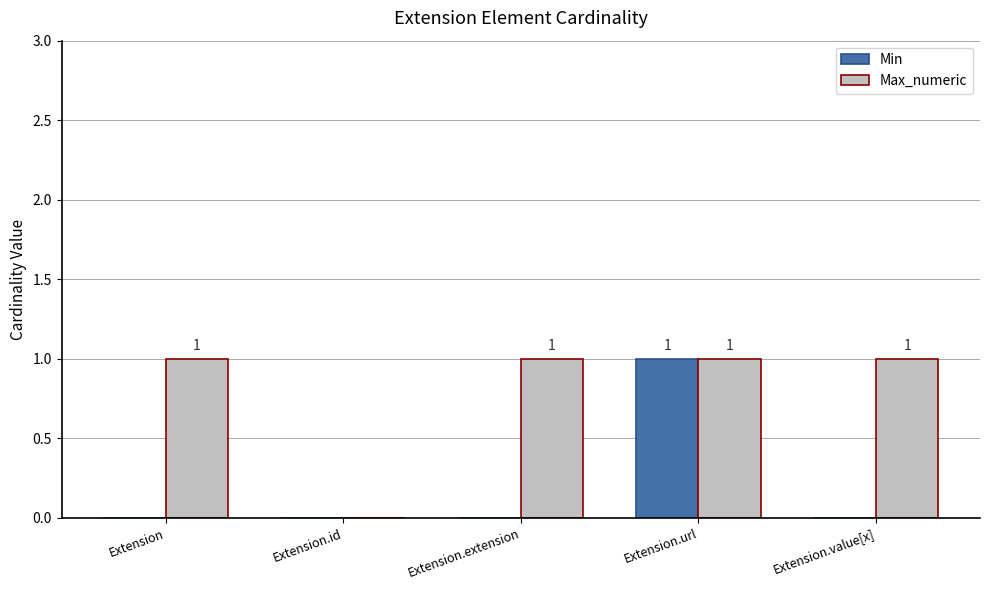

True or false: Max_numeric has a value of 0 at Extension.

False